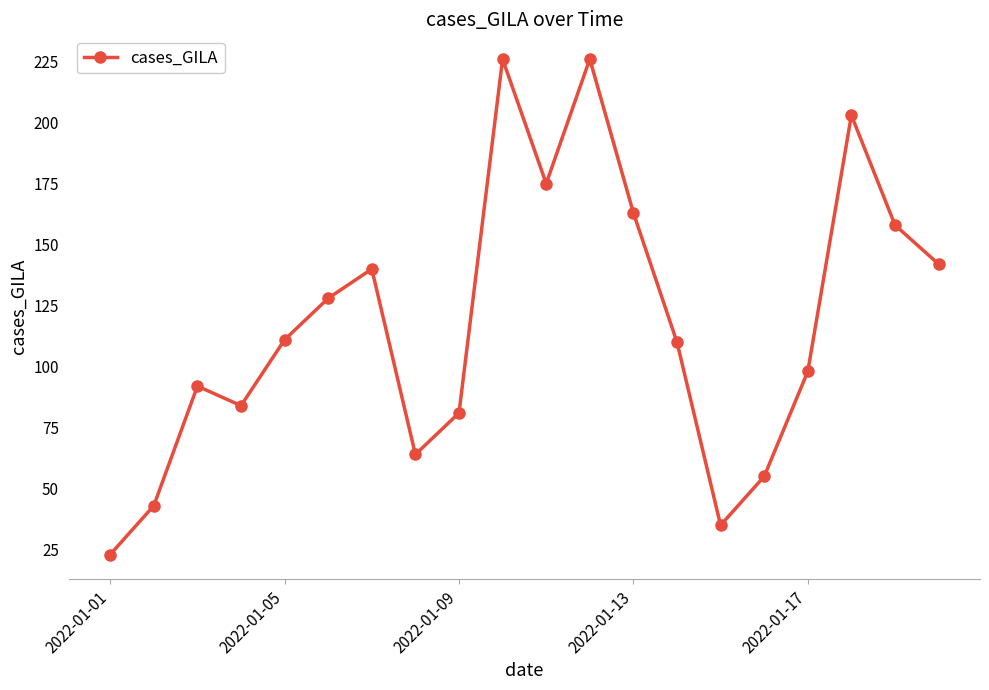

What is the minimum value shown in the chart?

23